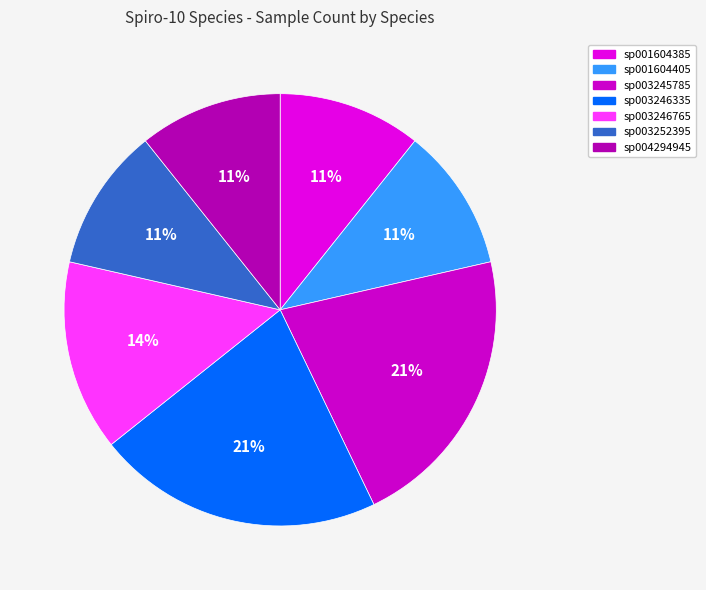

How many segments does this pie chart have?

7